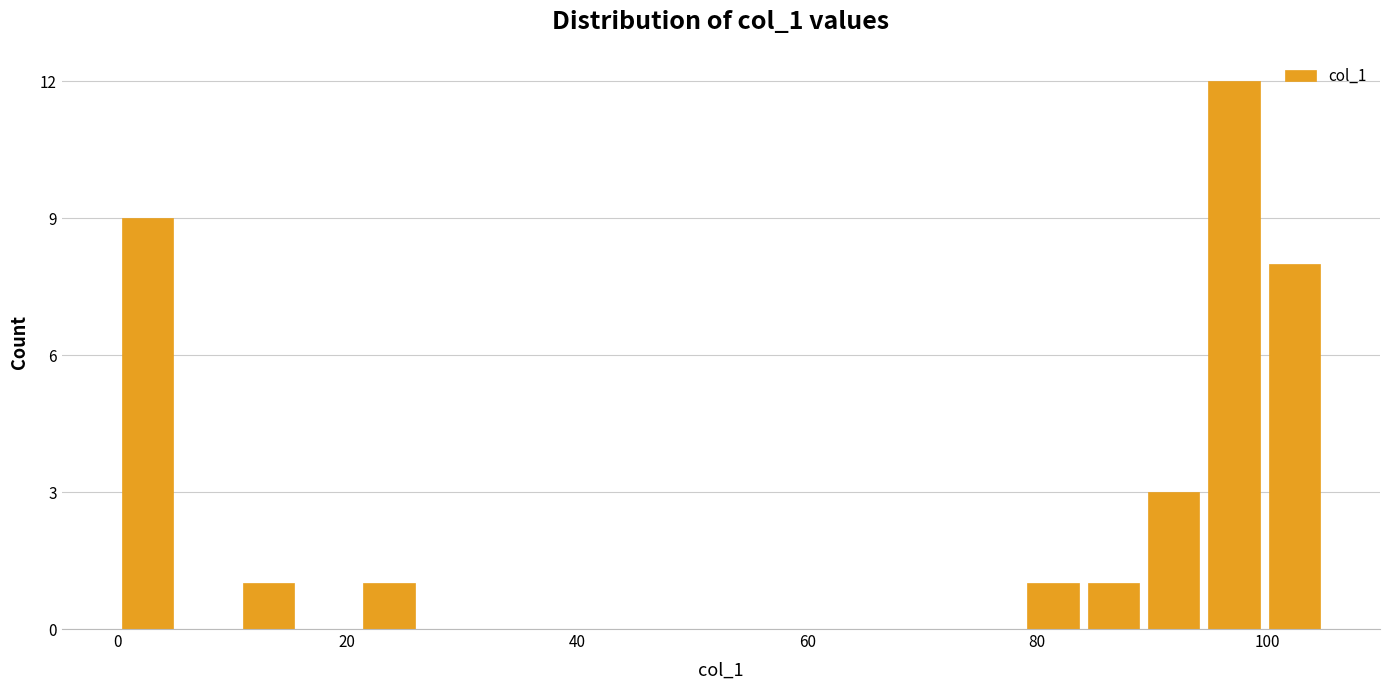

Read against the x-axis, roughly where is the centre of the tallest bar?

98